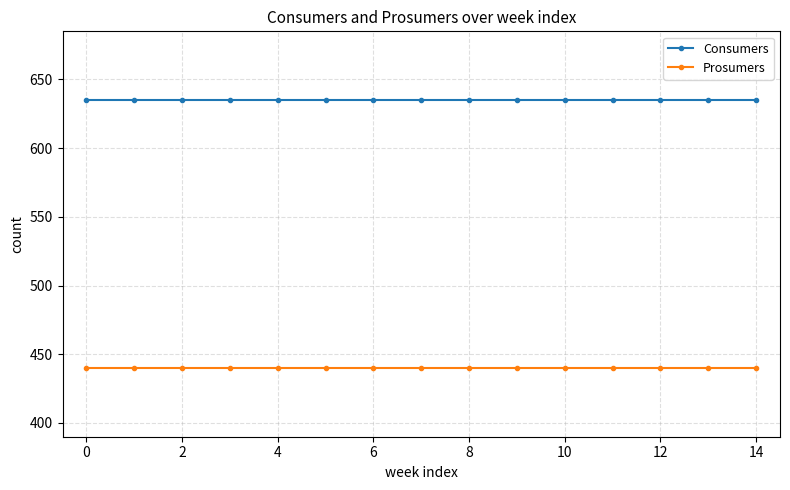

At how many categories does at least one series exceed 516?

15